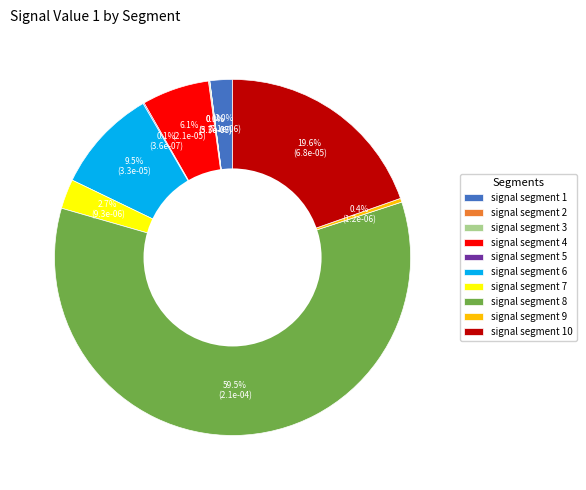

What is the majority slice?

signal segment 8